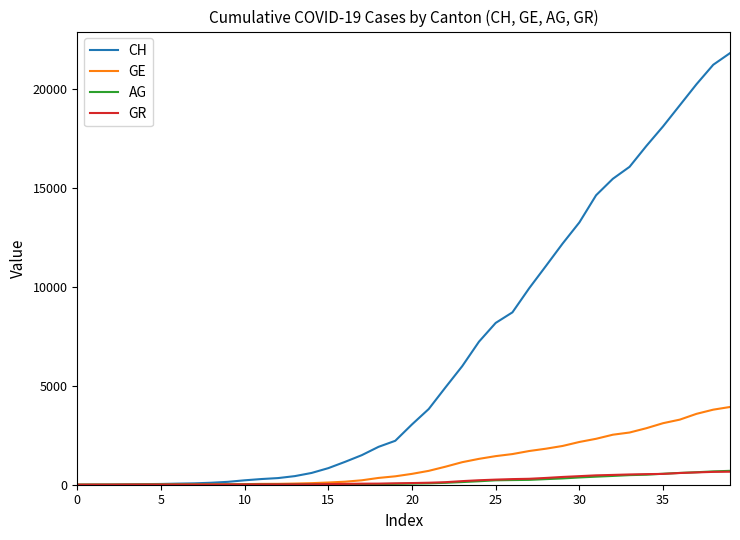

Which series has the largest range (max minus min)?

CH